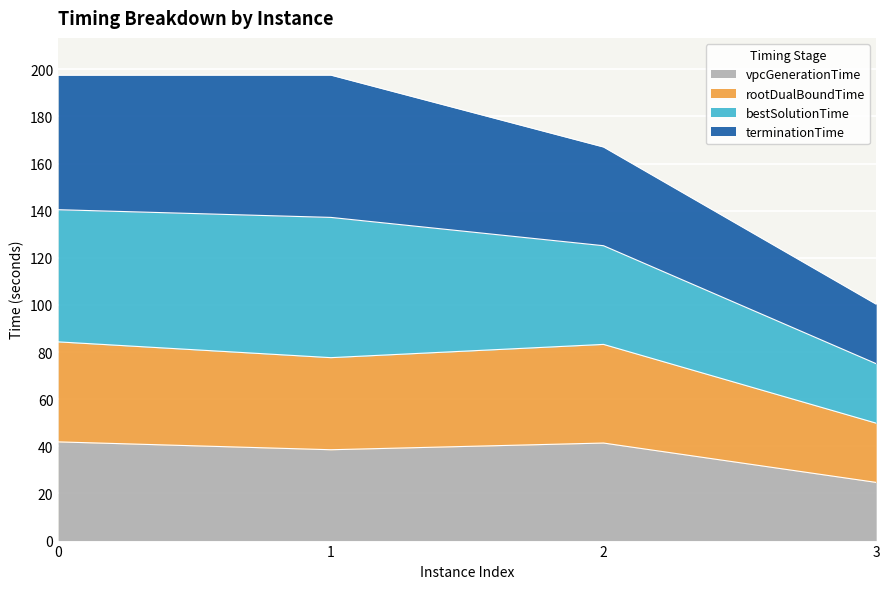

What is the minimum value for vpcGenerationTime?

24.7